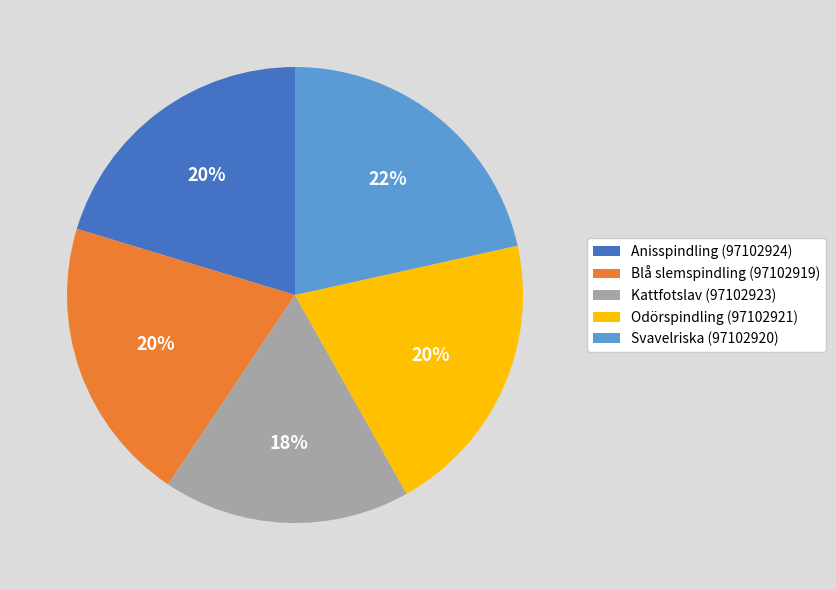

Is it true that Blå slemspindling (97102919) is 10% of the pie?

False